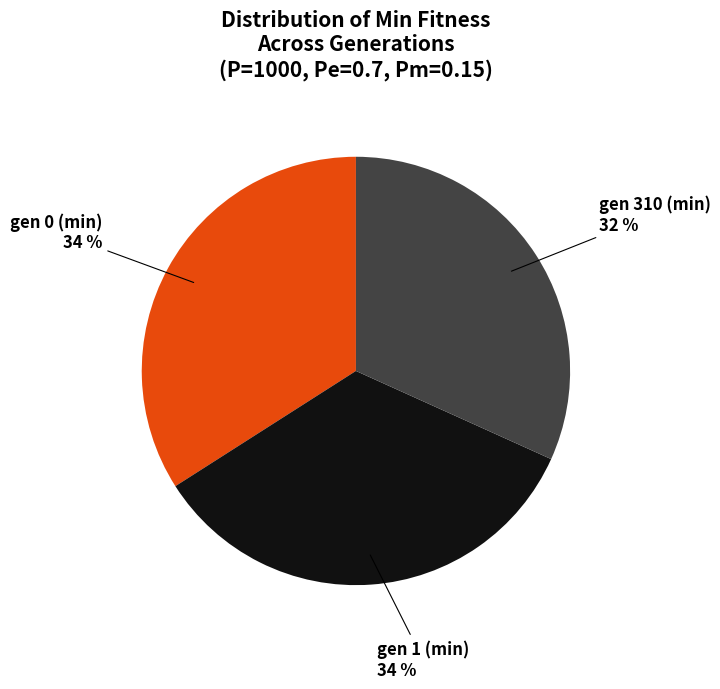

Approximately how many times larger is the value at gen 1 (min) compared to gen 0 (min)?

1.0